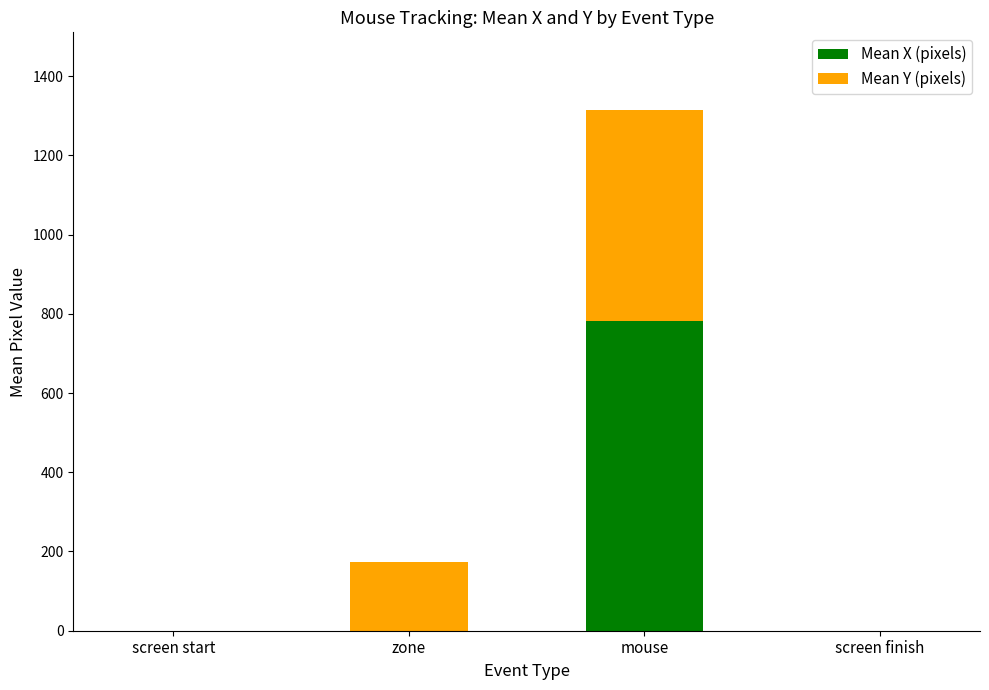

Does the chart contain stacked bars?

Yes